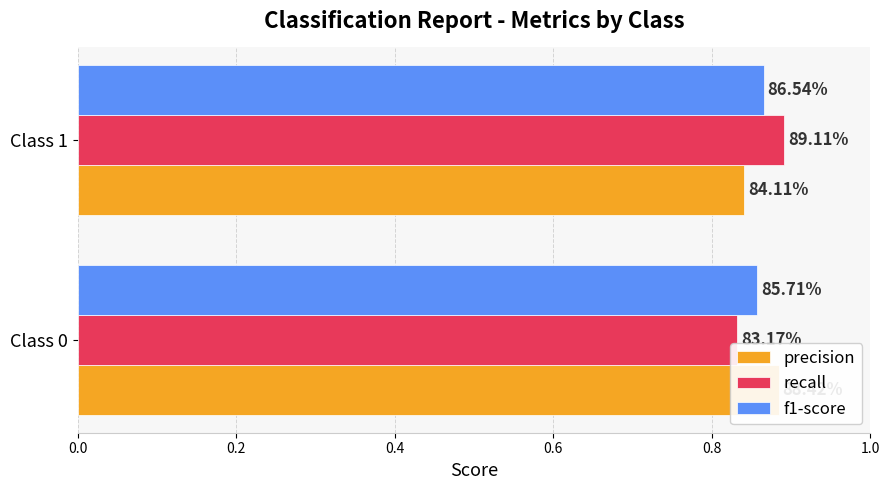

Count the recall values in the range 0 to 1.

2